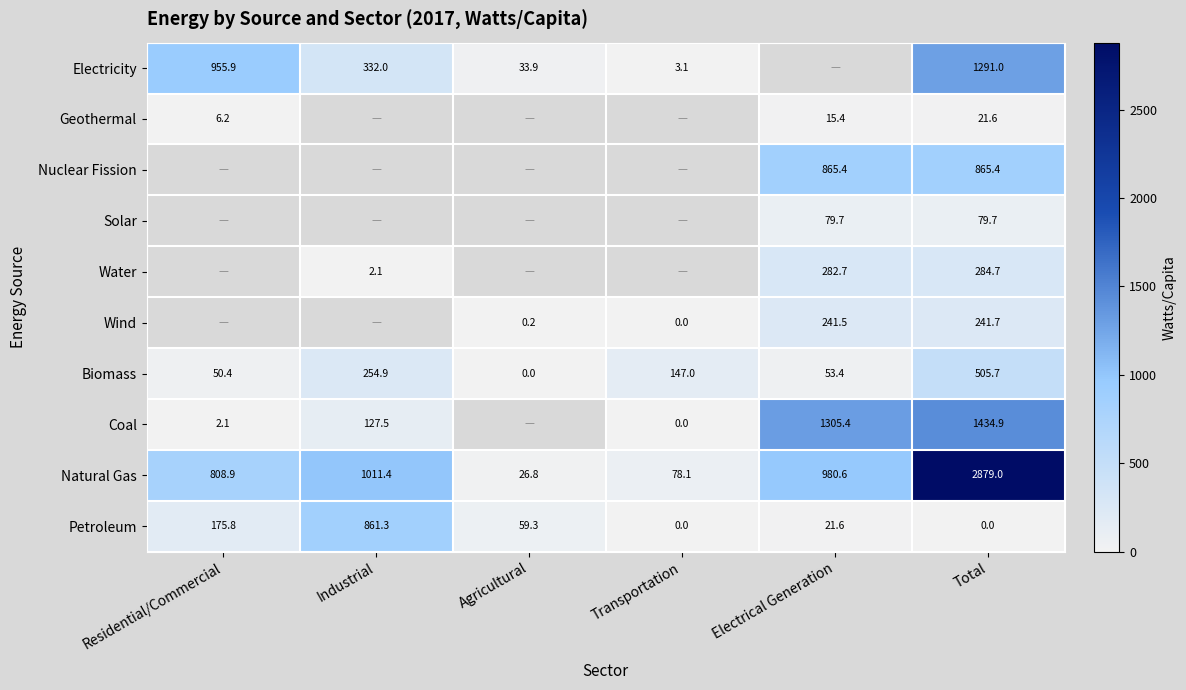

Is the value of Natural Gas at Agricultural greater than the value of Wind at Agricultural?

Yes